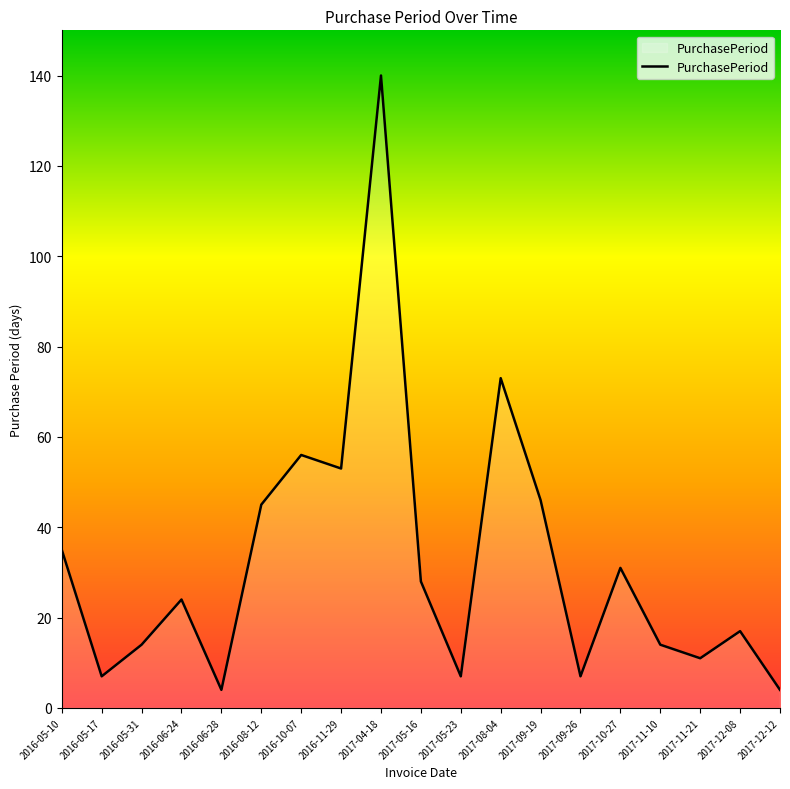

What position from the left is 2017-05-23?

11